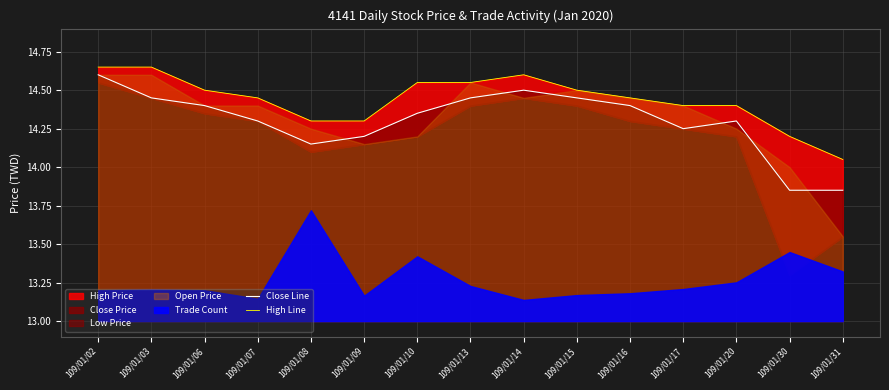

True or false: High Line and Close Line cross at least once.

False